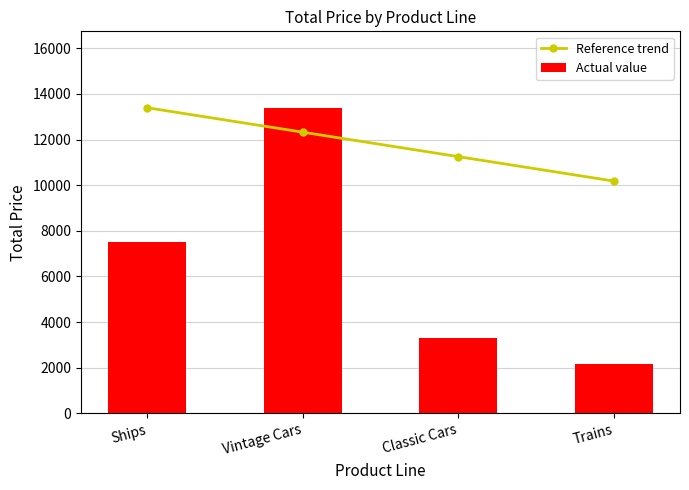

What position from the left is Ships?

1